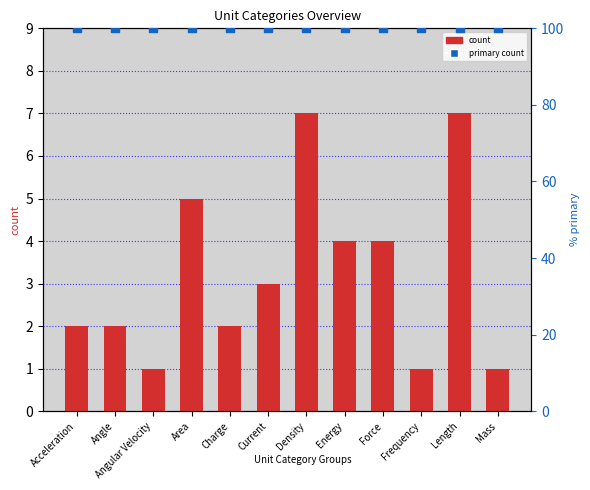

At how many categories does at least one series exceed 13?

12